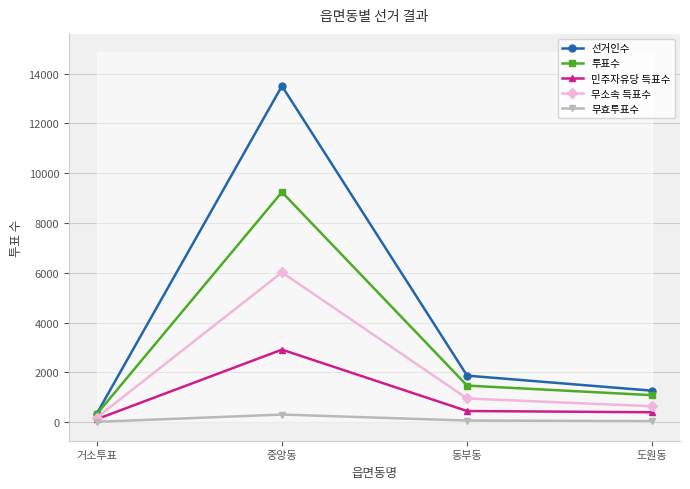

What is the total value across all series at 동부동?

4813